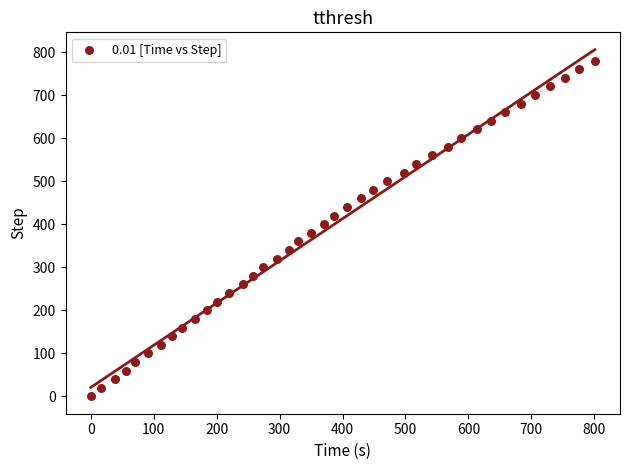

What is the range of Y values (max minus min)?

780